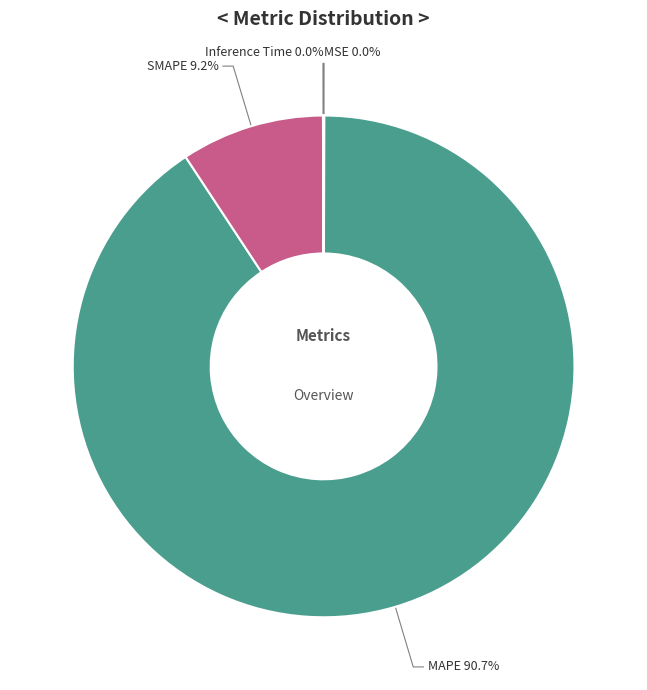

Which category has the biggest portion of the pie?

MAPE